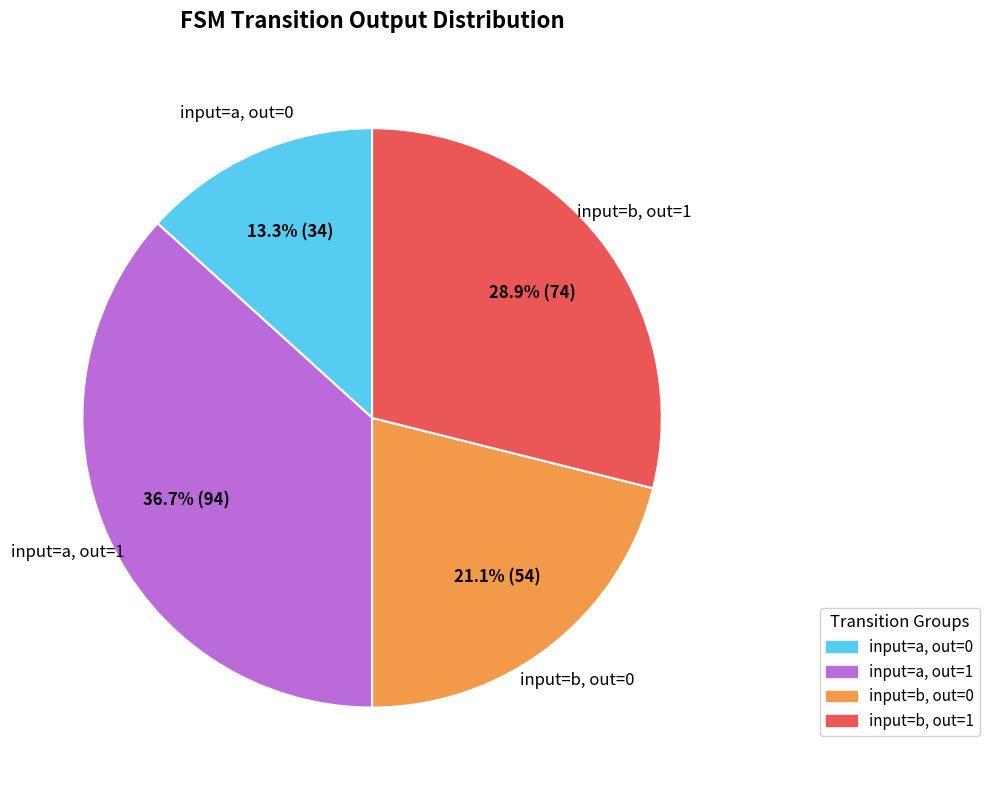

How many segments does this pie chart have?

4